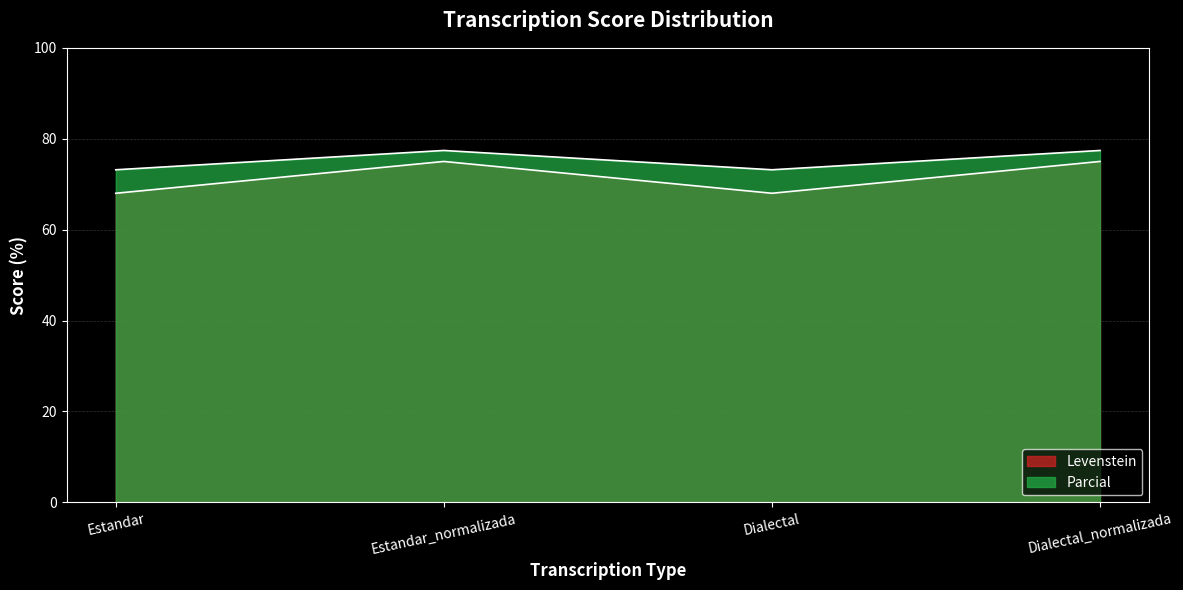

Reading left to right, what are all the values shown in this chart?

Levenstein: Estandar=68.0	Estandar_normalizada=75.0	Dialectal=68.0	Dialectal_normalizada=75.0
Parcial: Estandar=73.2	Estandar_normalizada=77.4	Dialectal=73.2	Dialectal_normalizada=77.4